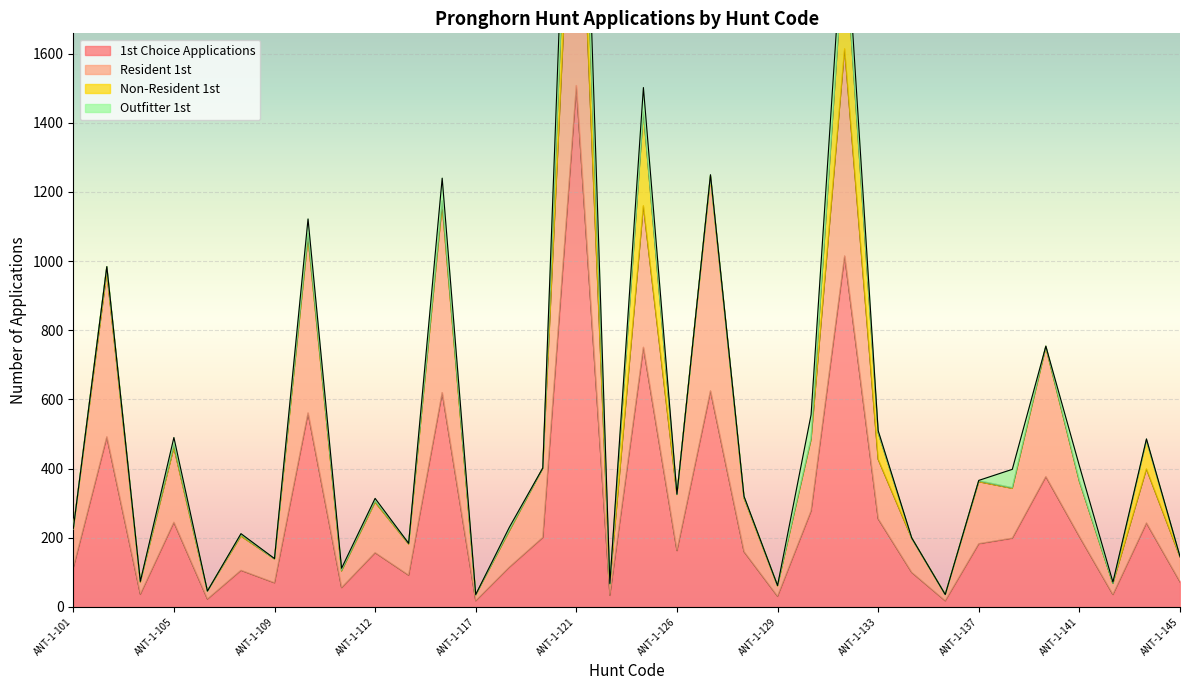

True or false: 1st Choice Applications has a value of 243 at ANT-1-143.

True